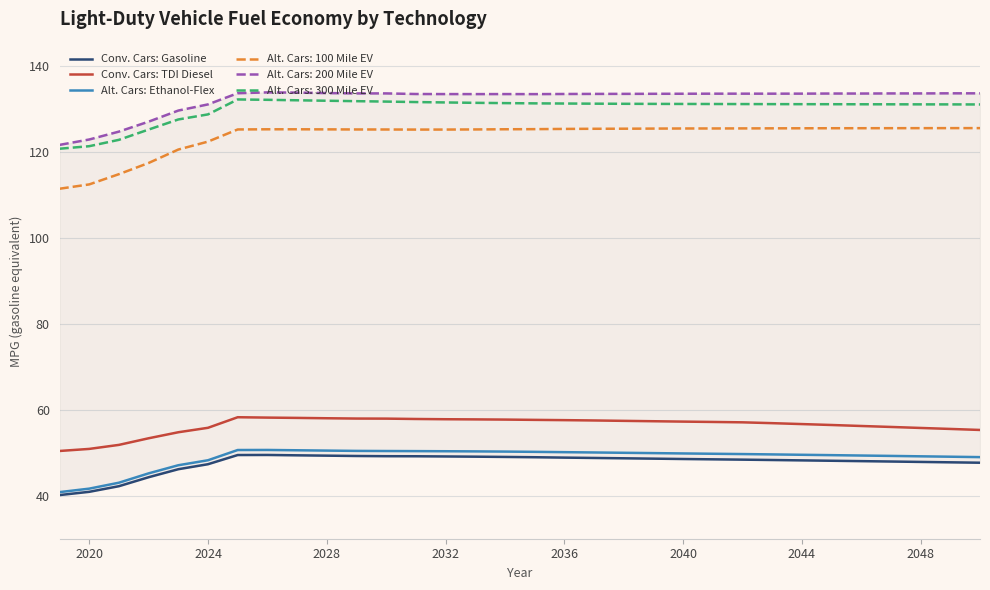

What is the highest value of the Alt. Cars: 300 Mile EV series?

132.2